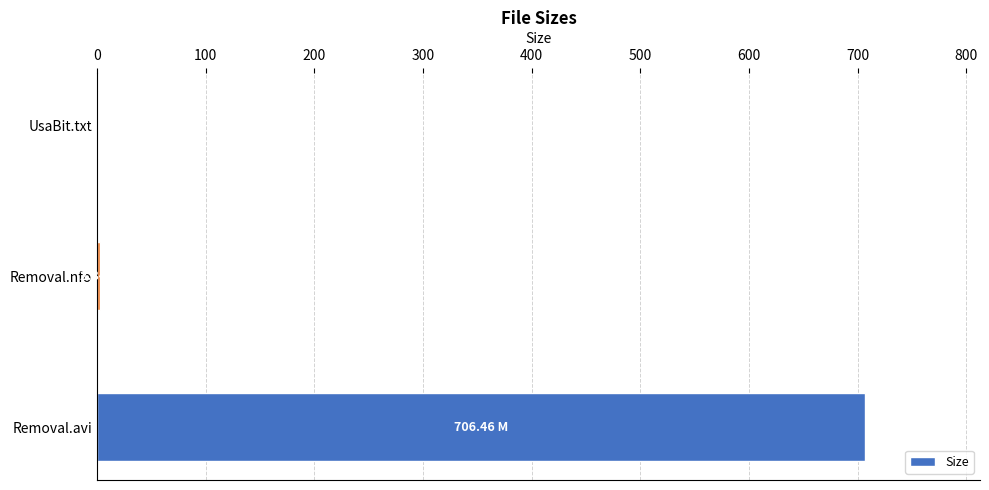

Where is the data nearest to the value 353?

Removal.nfo